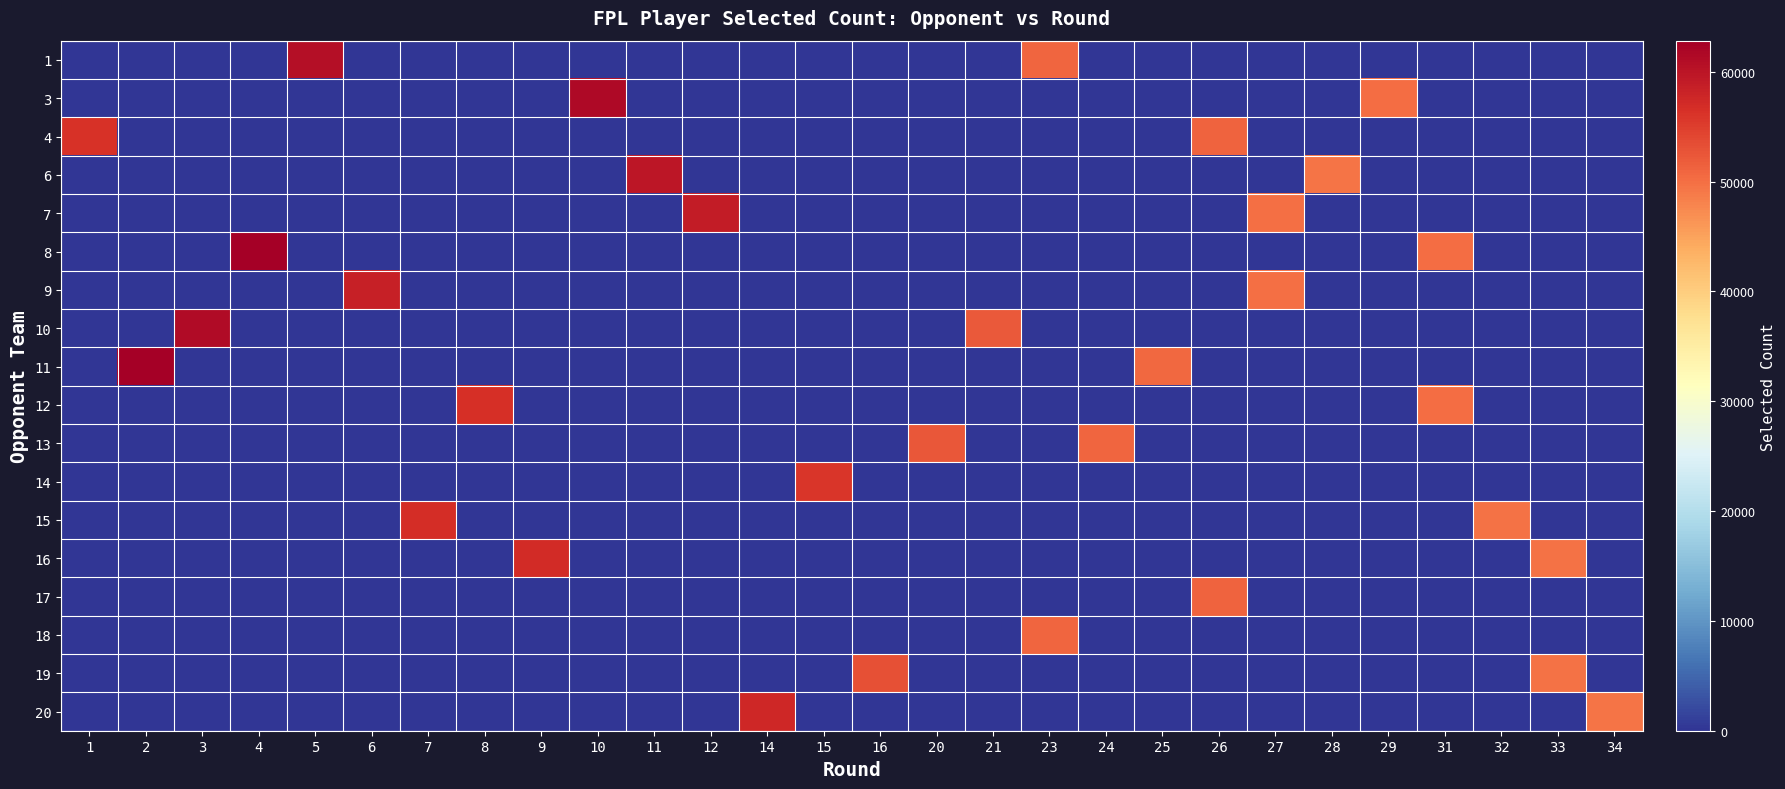

What is the total value across all series at 26?

102456